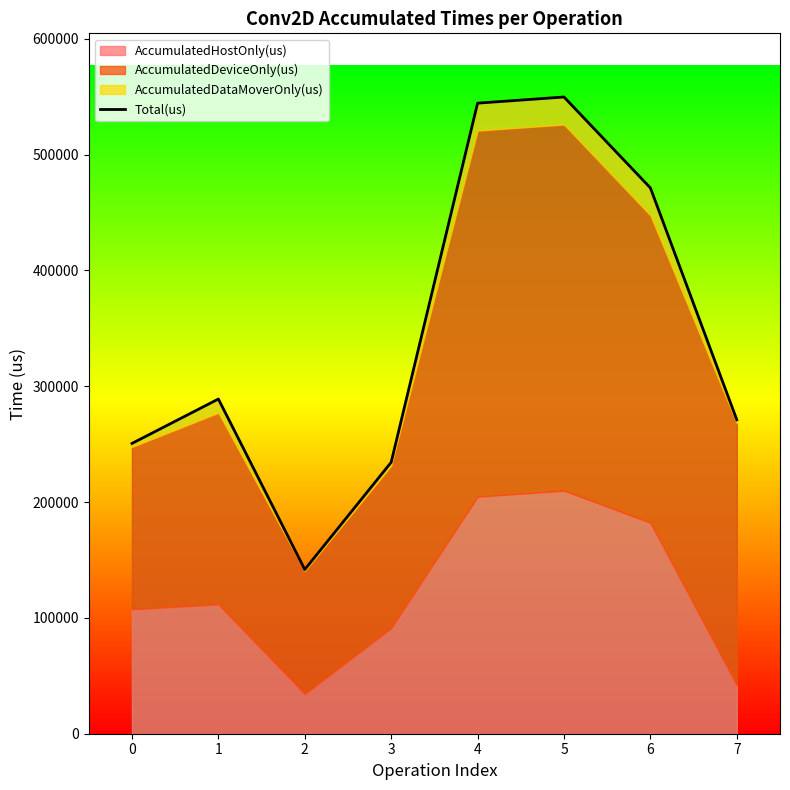

Which has a higher value, 6 or 7?

6